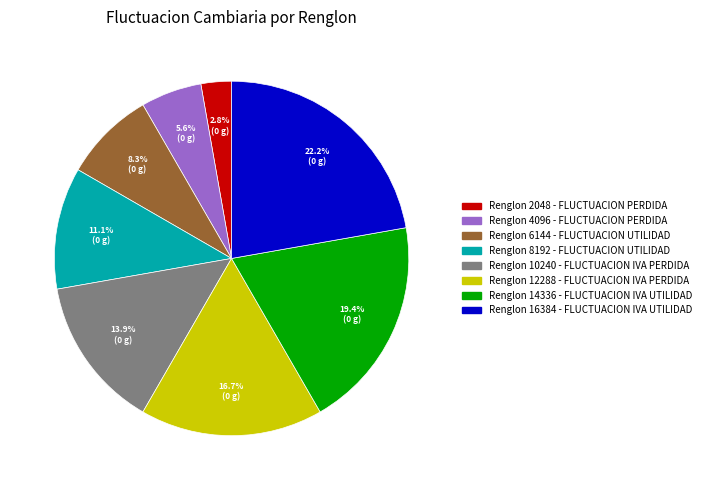

Does any single category account for the majority?

No